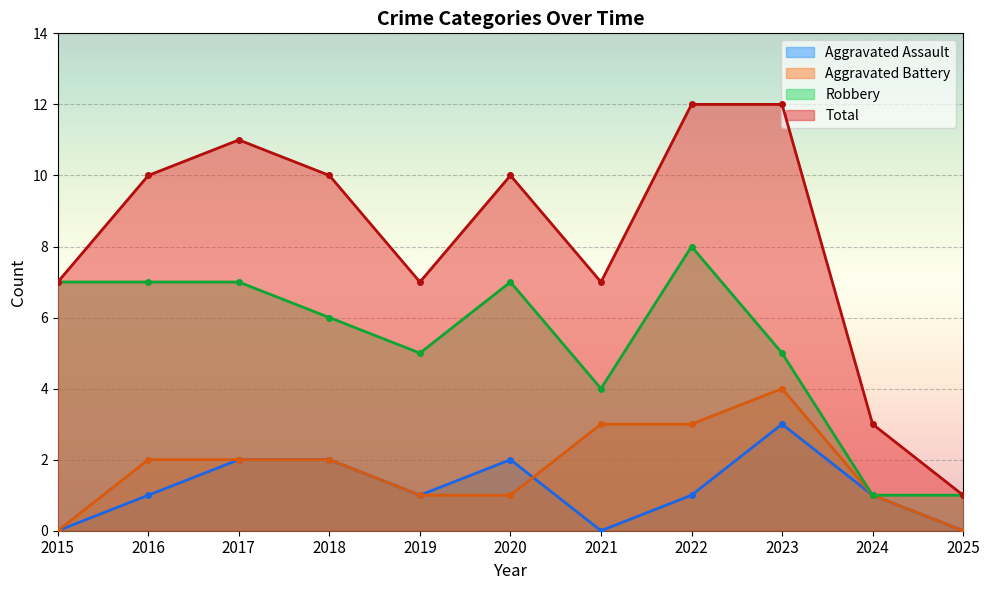

Count the number of categories in the chart.

11